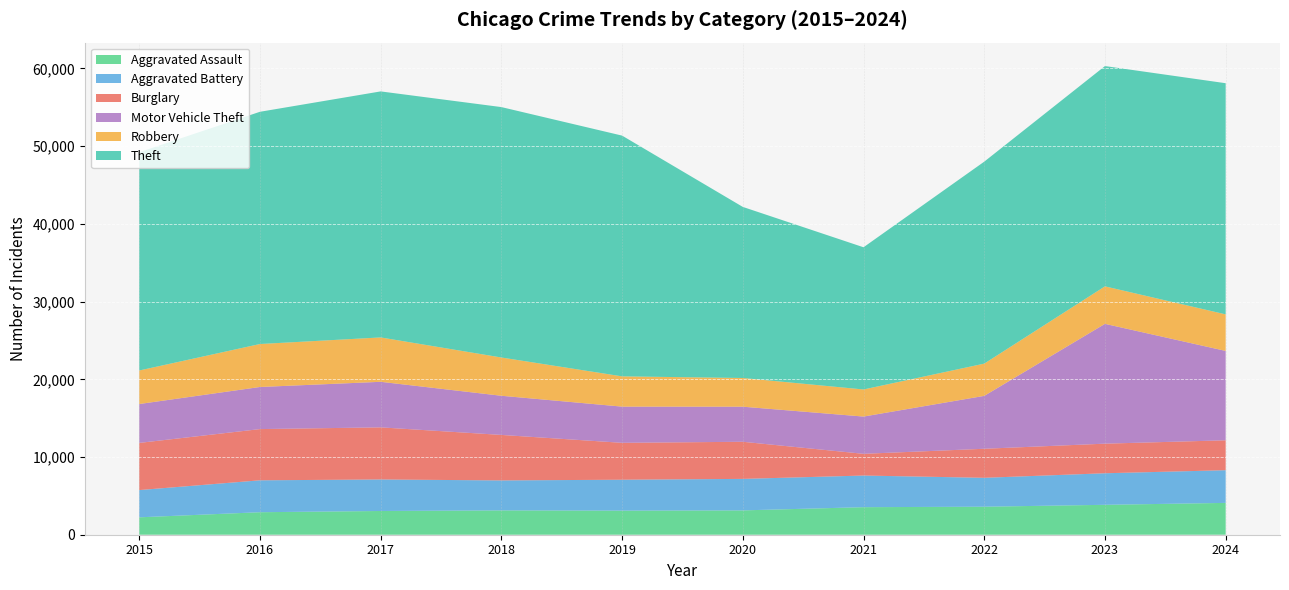

Reading left to right, transcribe all the data shown in this chart.

Aggravated Assault: 2015=2239	2016=2896	2017=3054	2018=3132	2019=3101	2020=3131	2021=3545	2022=3605	2023=3849	2024=4096
Aggravated Battery: 2015=3506	2016=4106	2017=4056	2018=3856	2019=3977	2020=4054	2021=4071	2022=3720	2023=4061	2024=4207
Burglary: 2015=6070	2016=6591	2017=6706	2018=5855	2019=4749	2020=4776	2021=2796	2022=3736	2023=3808	2024=3849
Motor Vehicle Theft: 2015=5004	2016=5418	2017=5863	2018=5039	2019=4658	2020=4515	2021=4794	2022=6807	2023=15419	2024=11500
Robbery: 2015=4315	2016=5530	2017=5710	2018=4925	2019=3895	2020=3694	2021=3486	2022=4150	2023=4825	2024=4704
Theft: 2015=28086	2016=29885	2017=31660	2018=32224	2019=30980	2020=22014	2021=18299	2022=25990	2023=28347	2024=29747